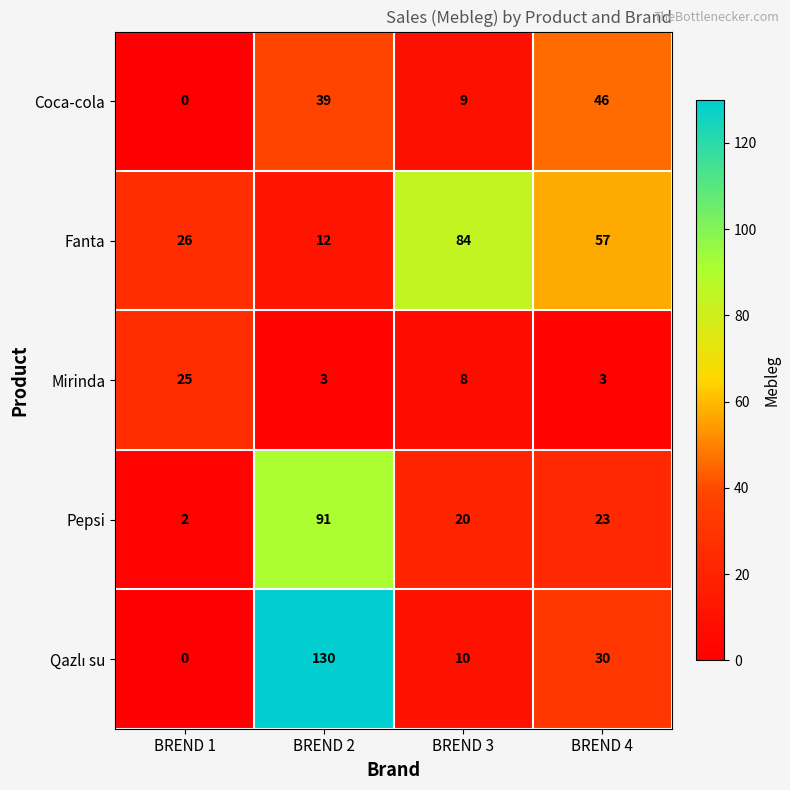

At which label is Fanta closest to 48?

BREND 4